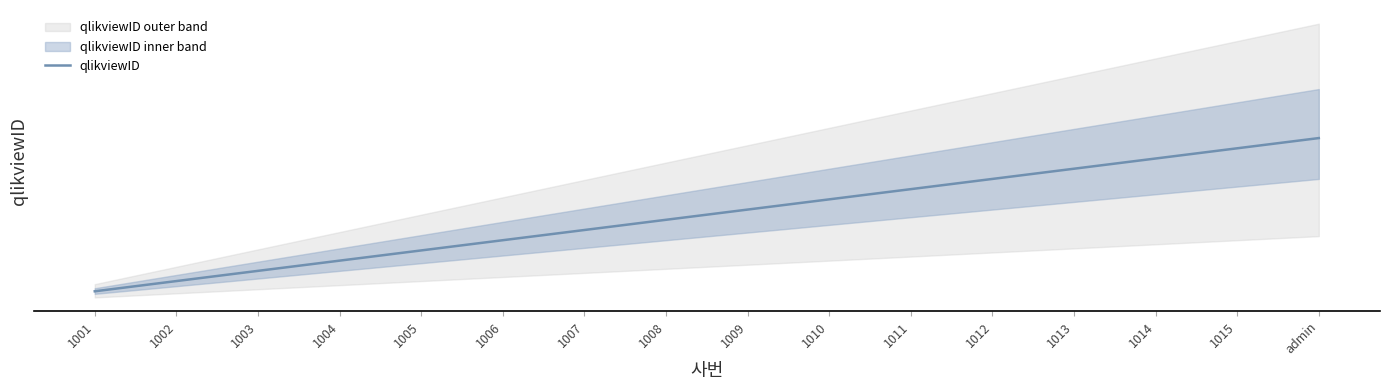

The value at 1012 is 57750396. True or false?

True